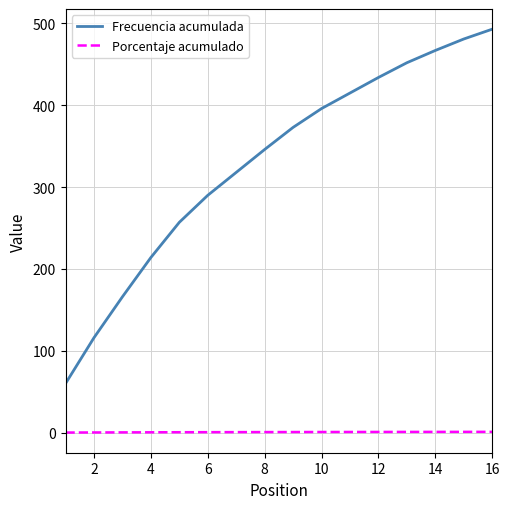

What are all the series names shown in the legend?

Frecuencia acumulada, Porcentaje acumulado